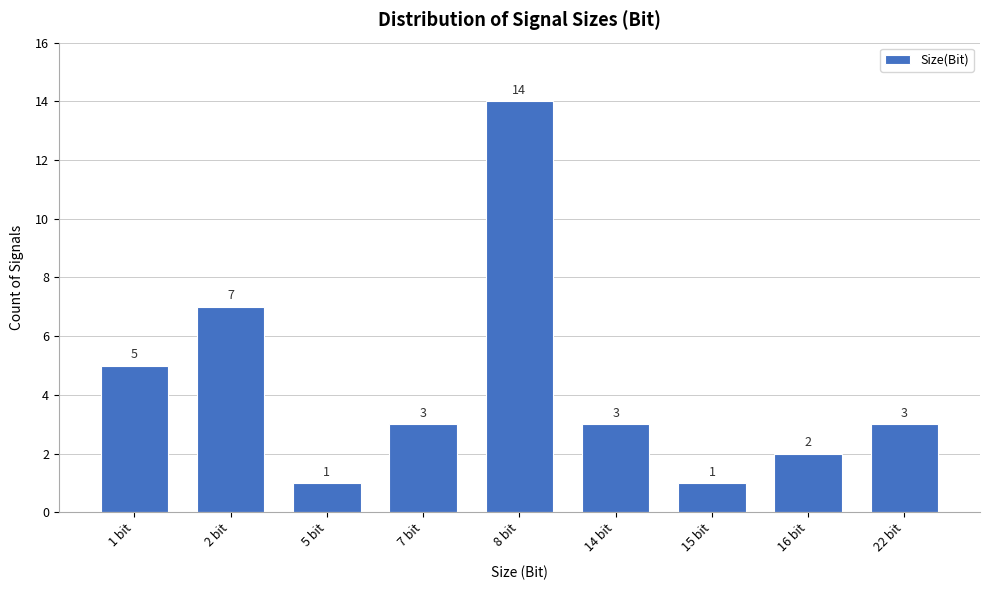

Reading right to left, extract all data points from this chart.

22 bit=3	16 bit=2	15 bit=1	14 bit=3	8 bit=14	7 bit=3	5 bit=1	2 bit=7	1 bit=5